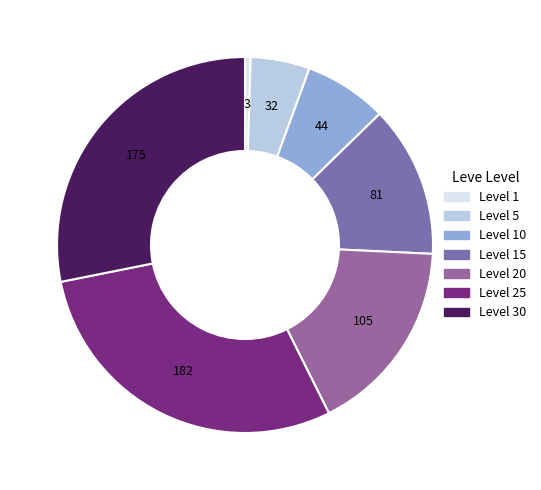

How many slices are in this pie chart?

7